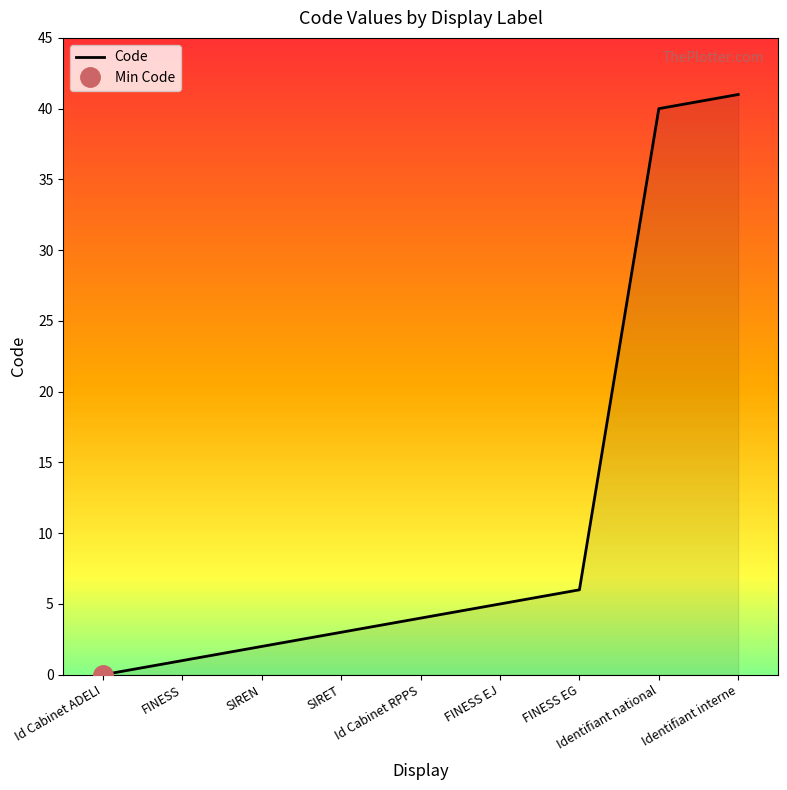

How many lines are shown in the chart?

1